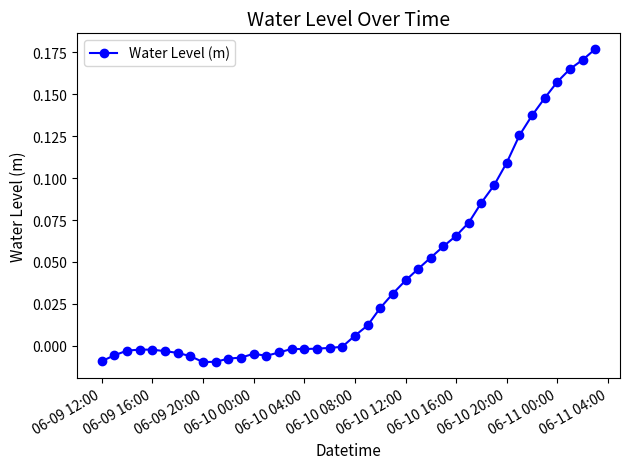

Count the number of categories in the chart.

40